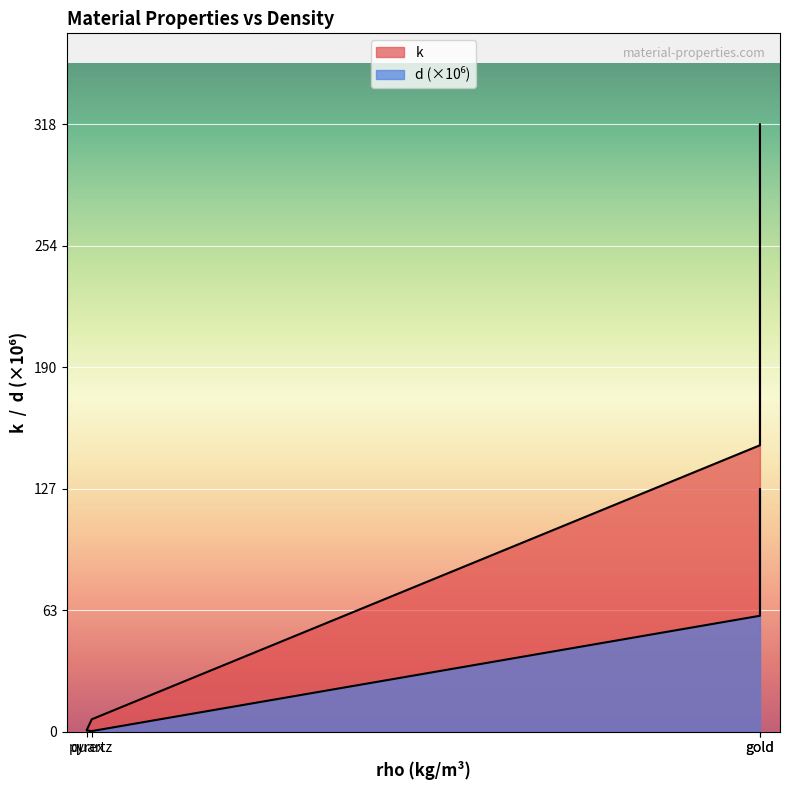

Rank the series by their maximum value, from highest to lowest.

k, d